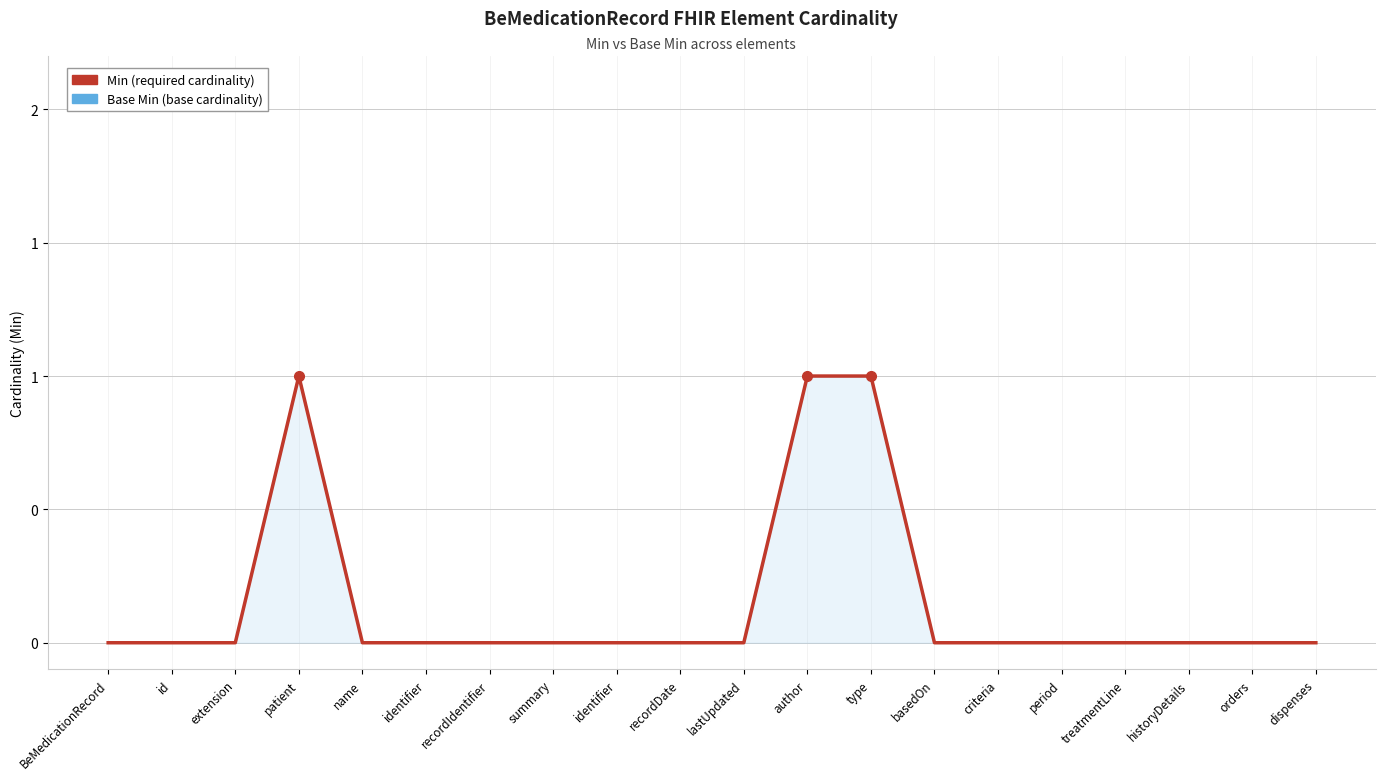

Which series has the largest total across all categories?

Min